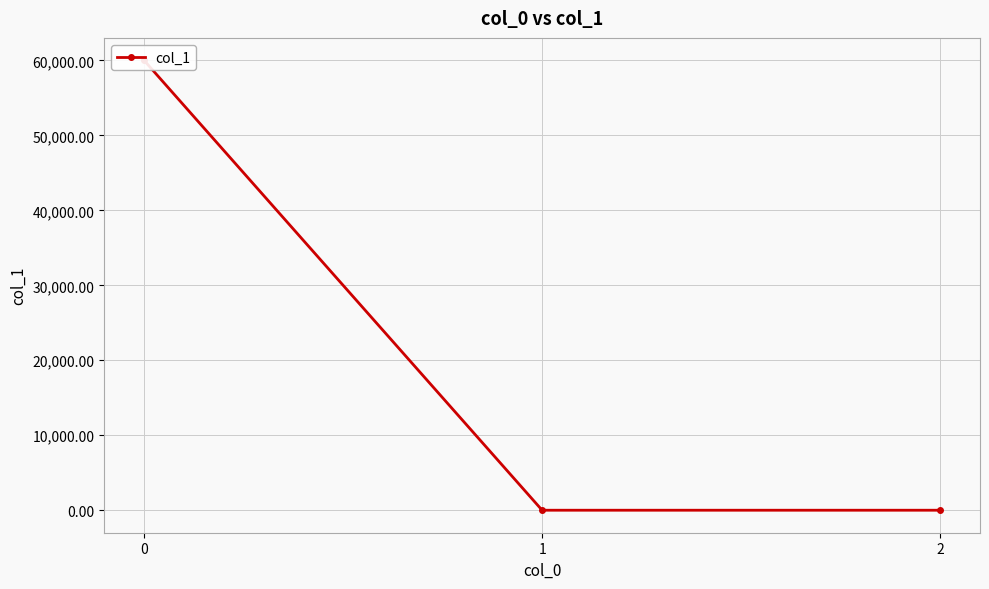

What is the change in value from 0 to 1?

-59999.8